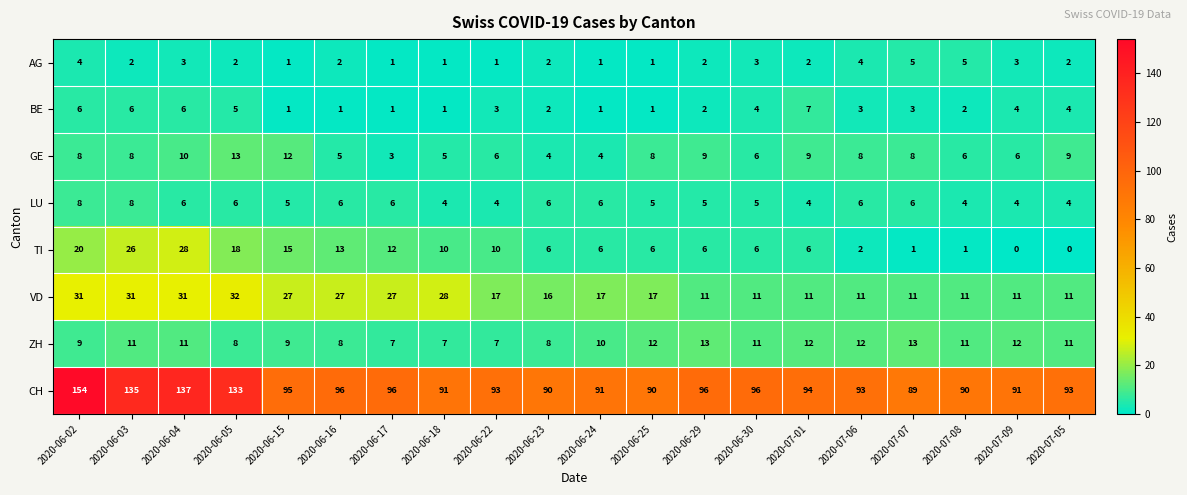

Count the BE values in the range 1 to 5.

16